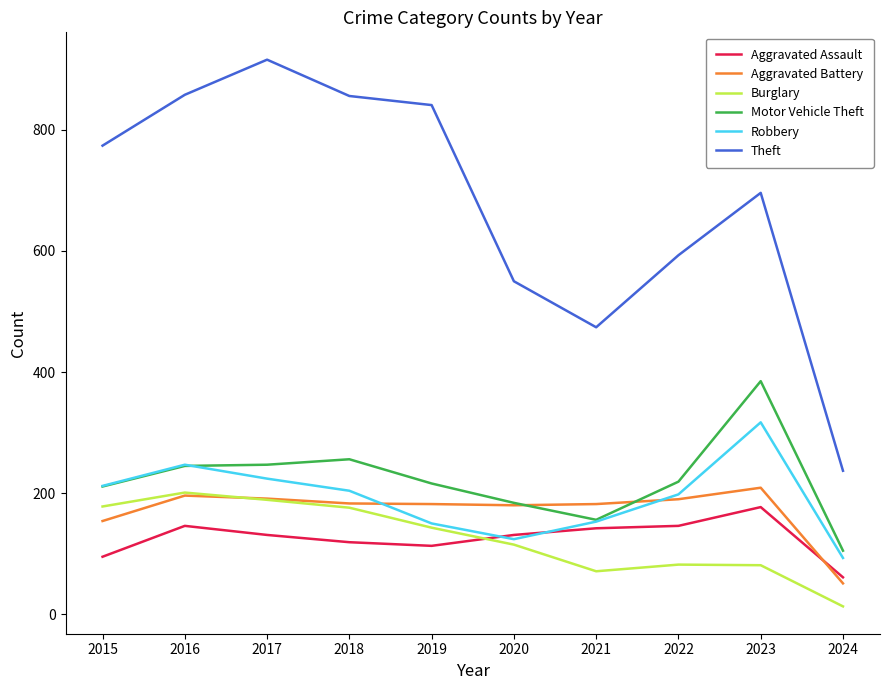

Which series has the widest spread of values?

Theft